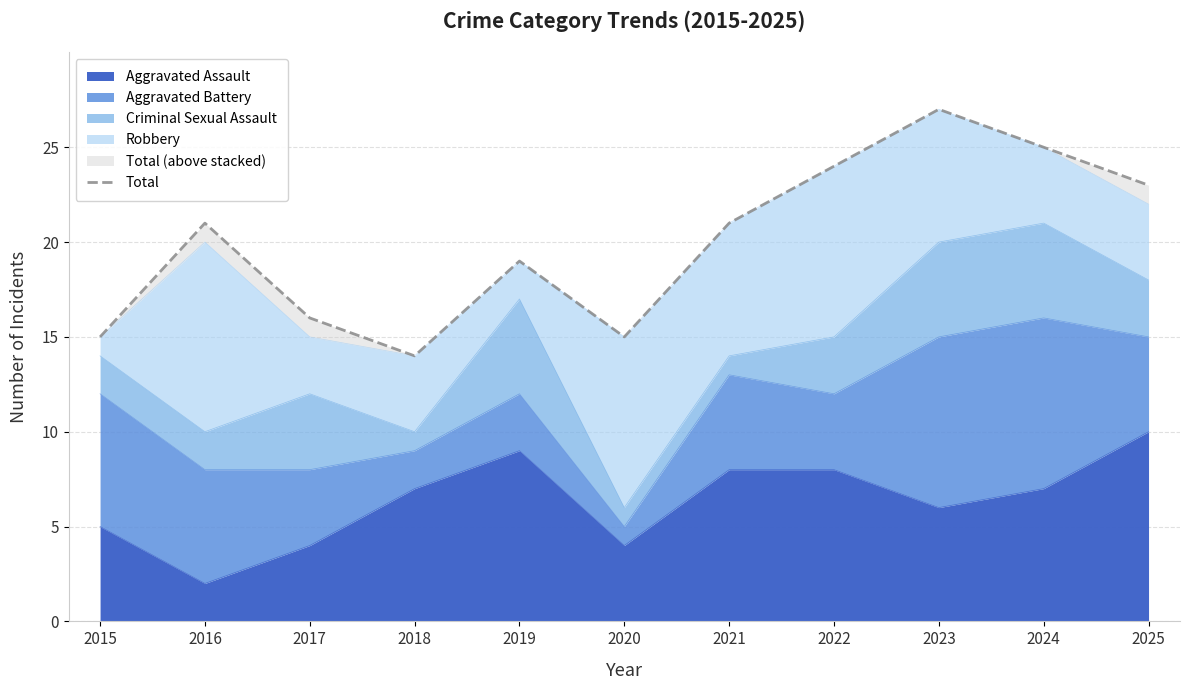

What is the value of the 6th point from the left?

15